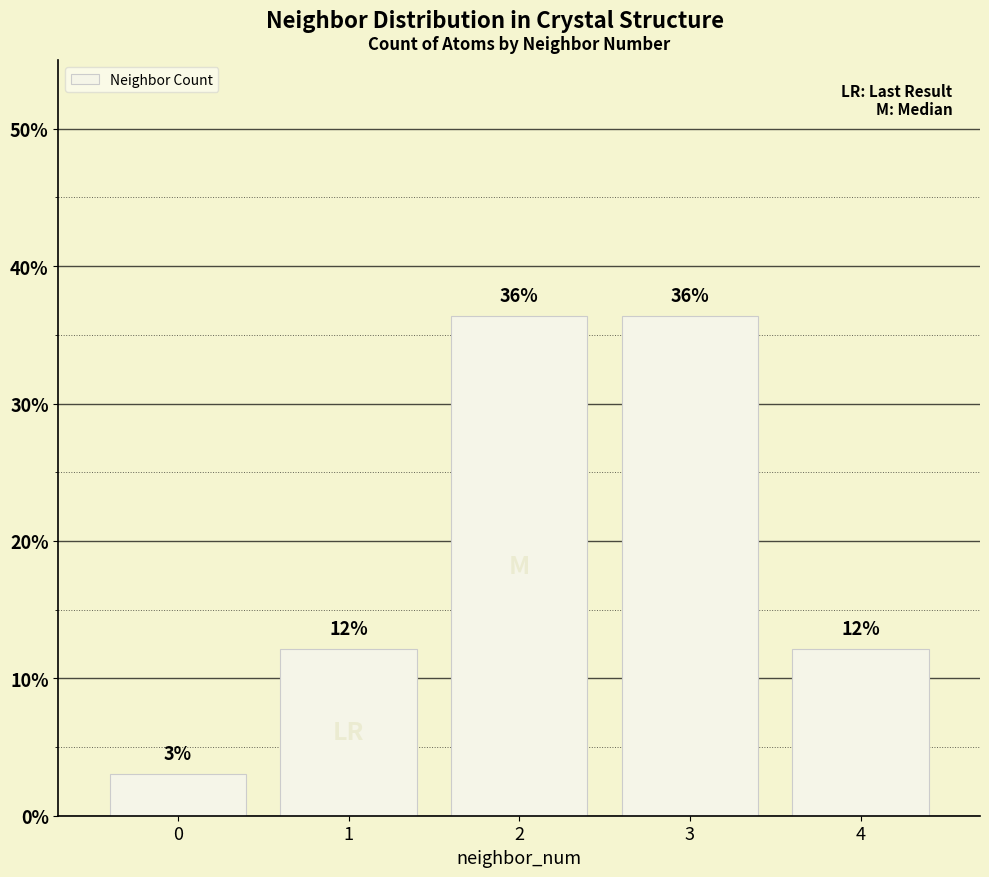

Reading right to left, transcribe all the data shown in this chart.

12.1	36.4	36.4	12.1	3.0